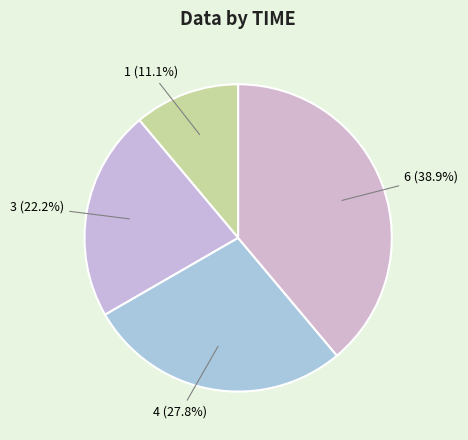

True or false: 3 accounts for 22% of the total.

True